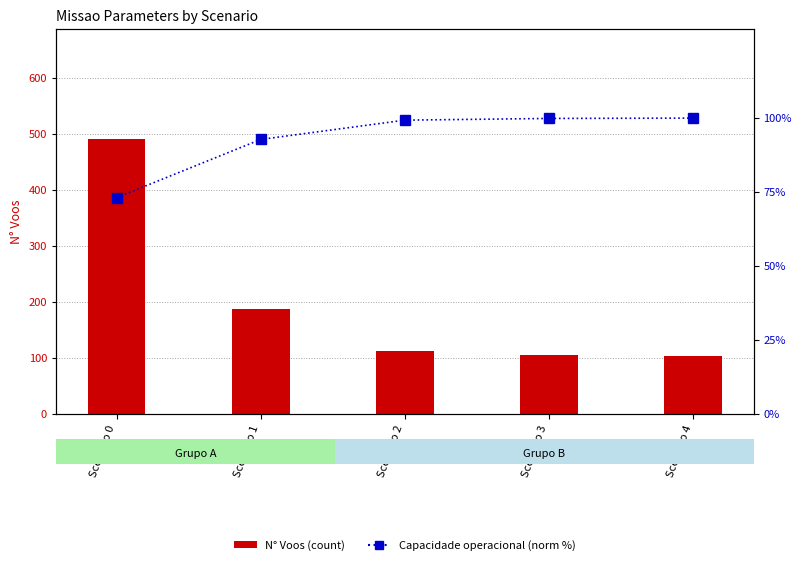

How many values in the Capacidade operacional (norm %) series exceed 99?

3